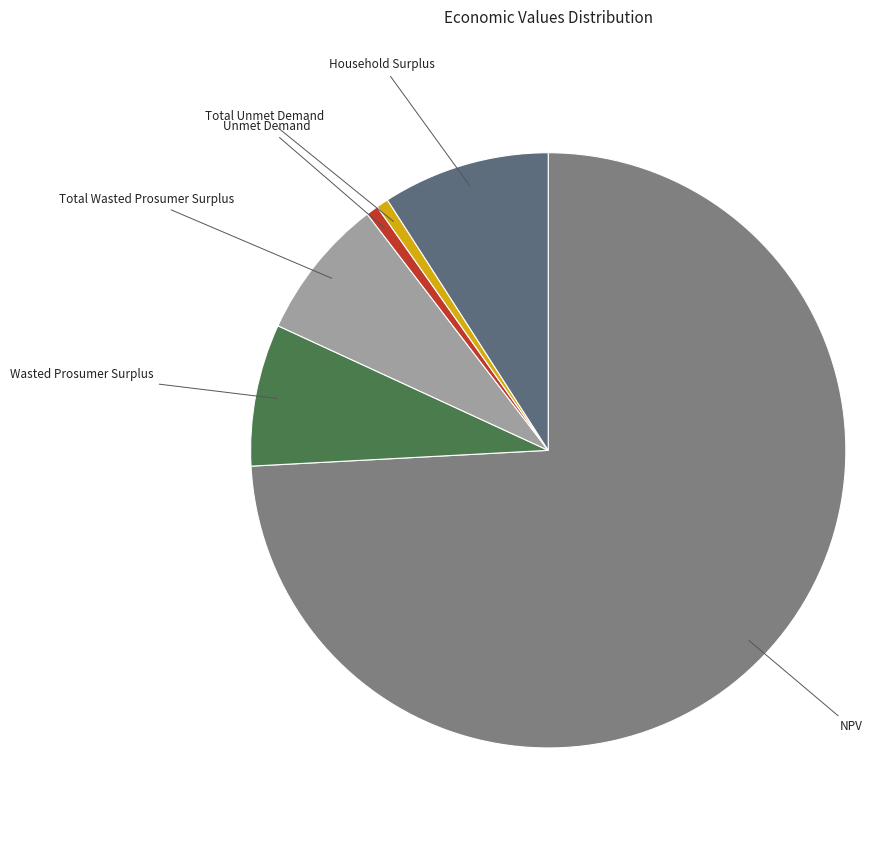

How many segments does this pie chart have?

6